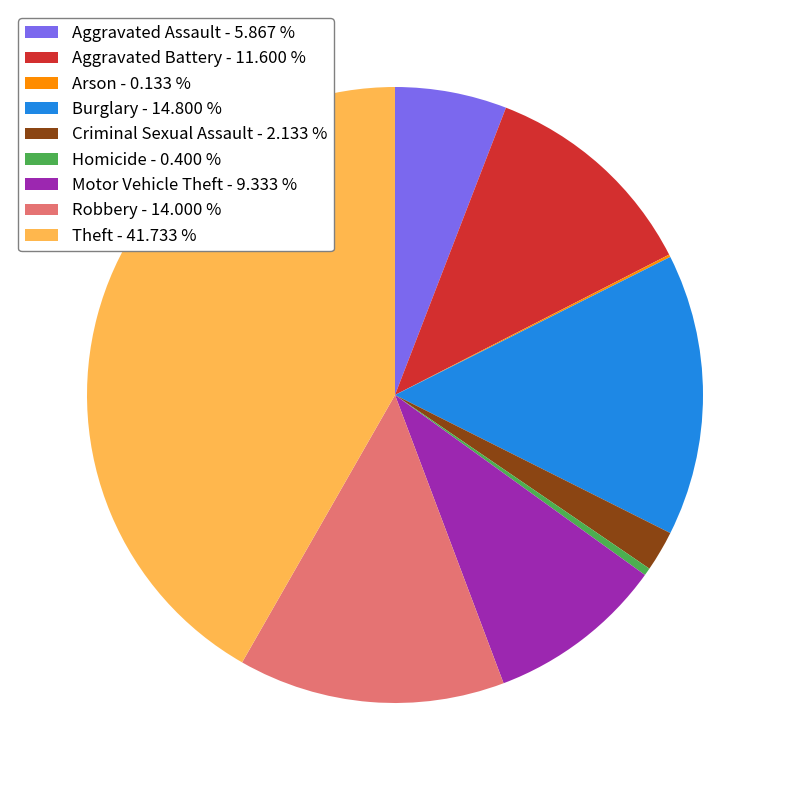

Which has a higher value, Aggravated Assault - 5.867 % or Burglary - 14.800 %?

Burglary - 14.800 %